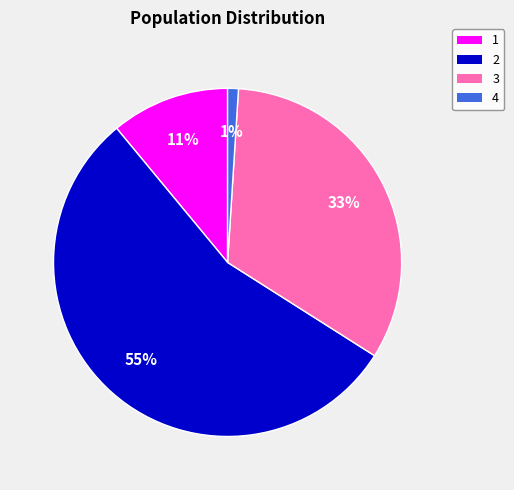

Count the number of slices in the pie.

4